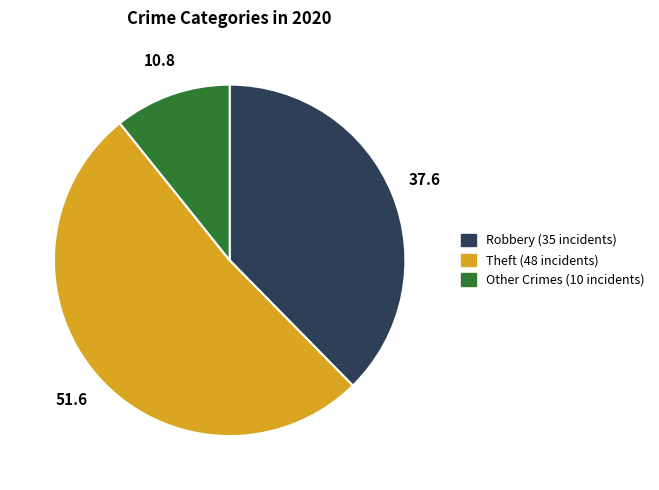

Is there any slice that represents more than half of the pie?

Yes